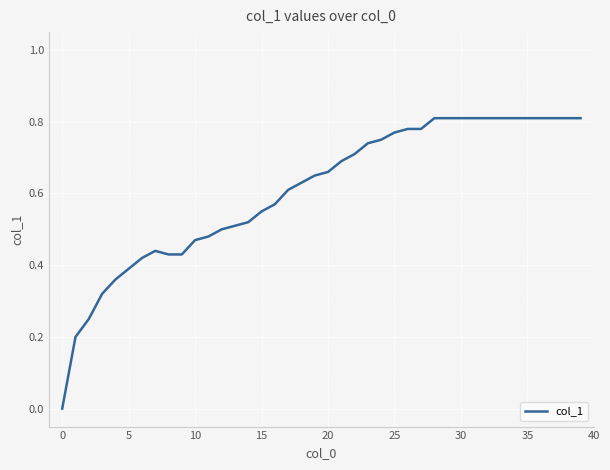

How many points are higher than both their immediate neighbors (excluding endpoints)?

1